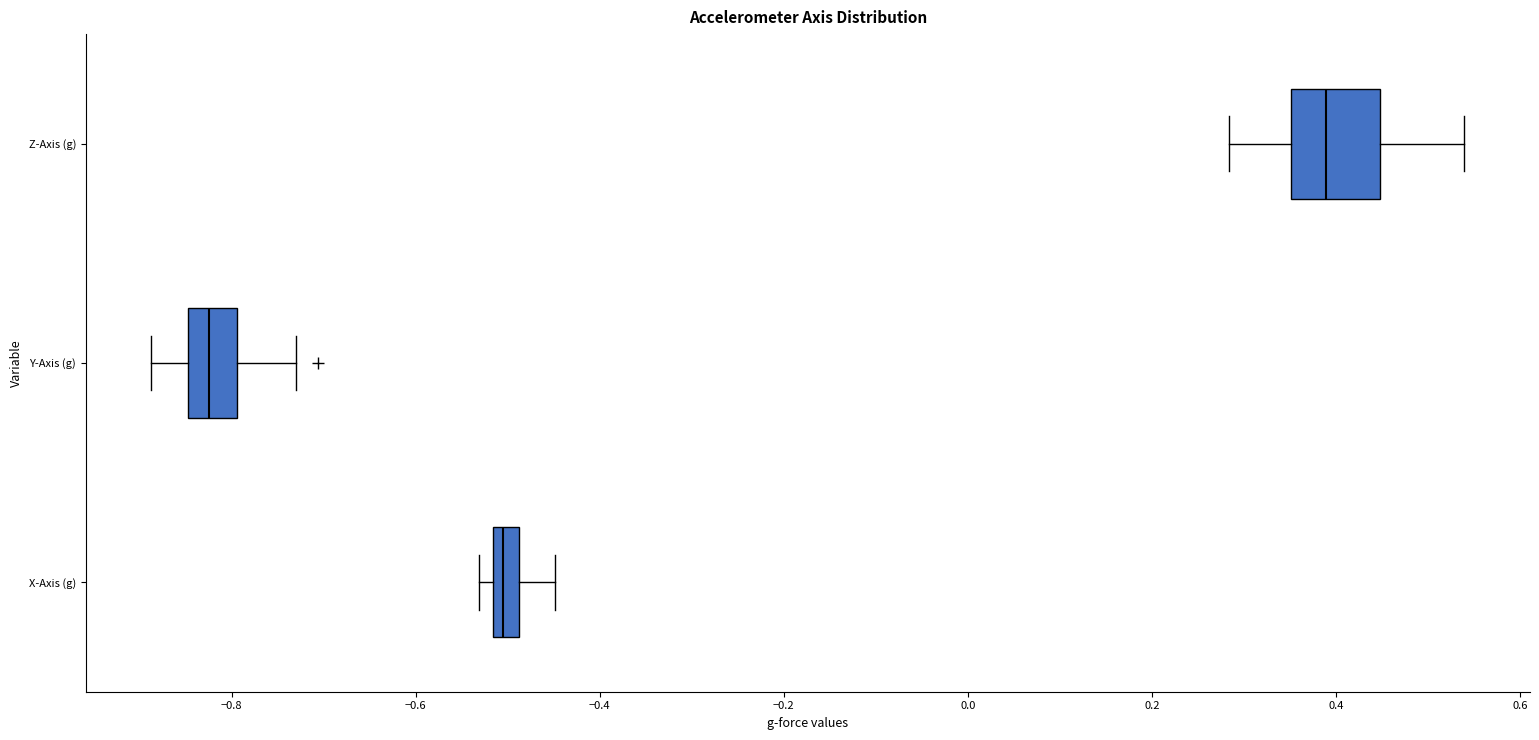

Which box is the widest, from its left edge to its right edge?

Z-Axis (g)